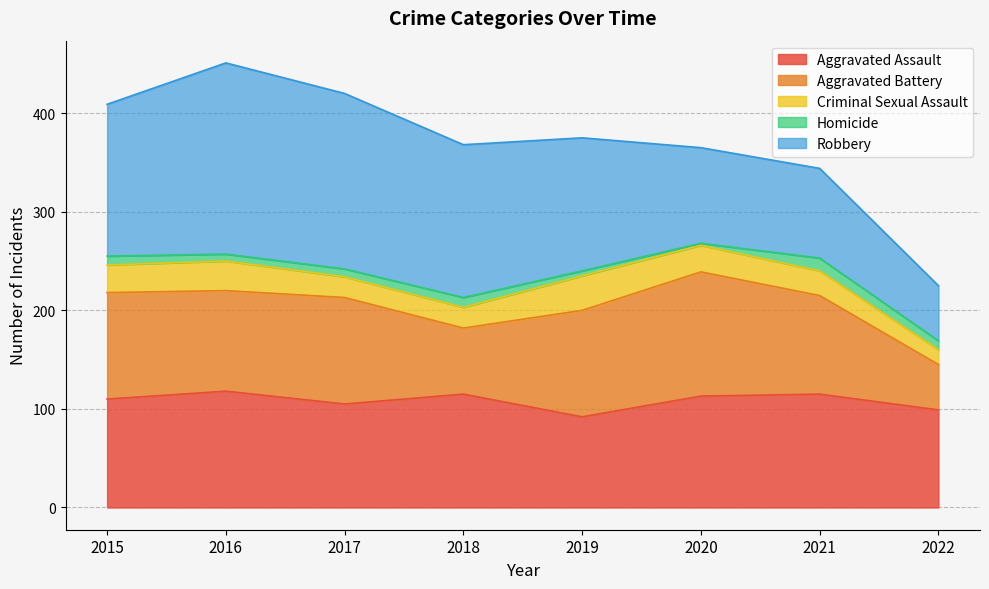

Which series has the largest range (max minus min)?

Robbery